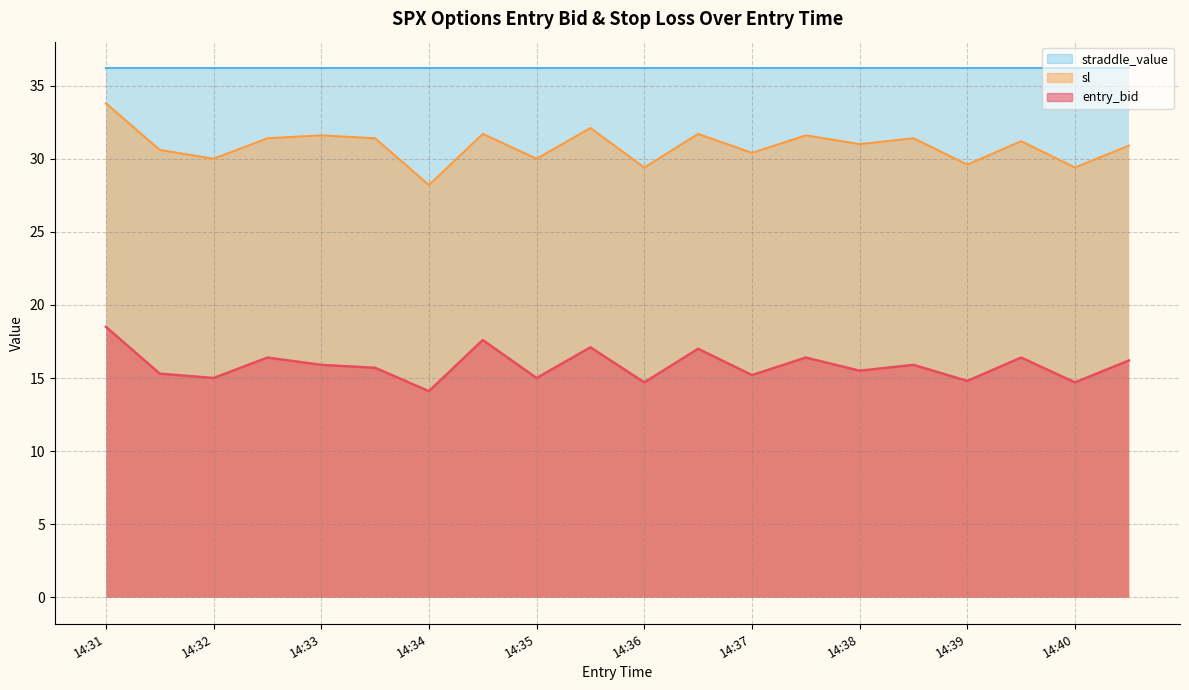

Where is the first local minimum for sl?

14:32